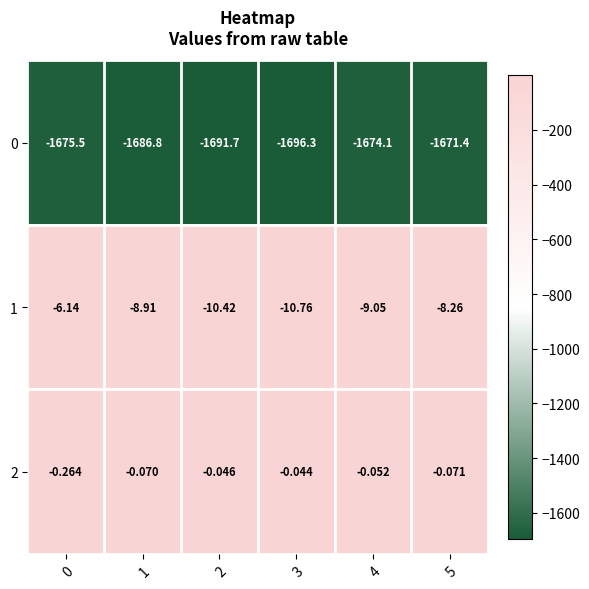

Is the value of 1 at 4 greater than the value of 2 at 0?

No